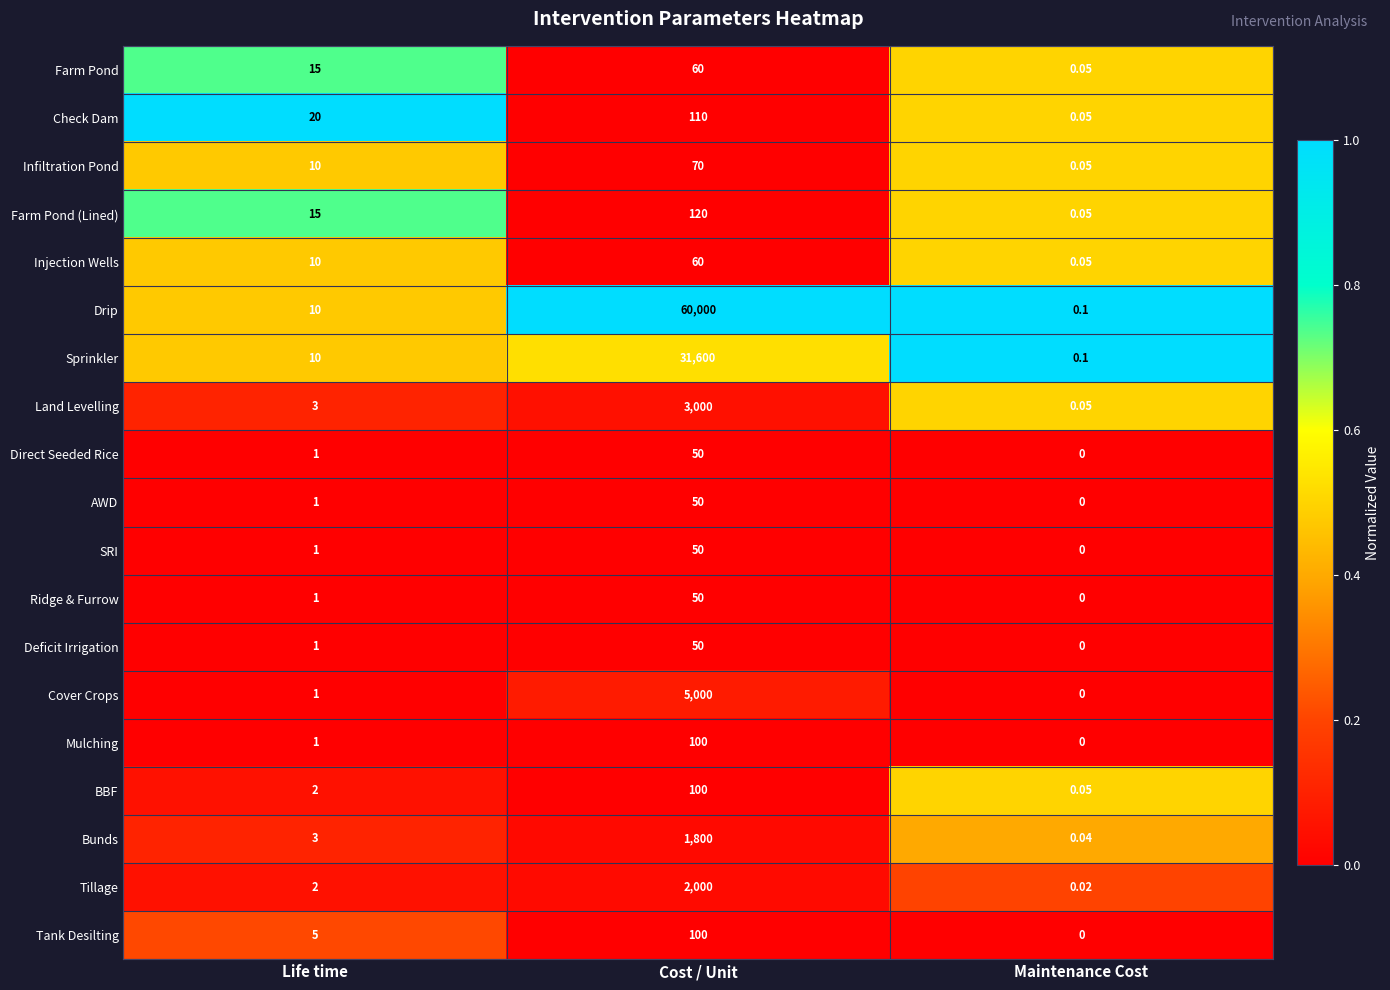

At which category does the chart reach its peak across all series?

Cost / Unit